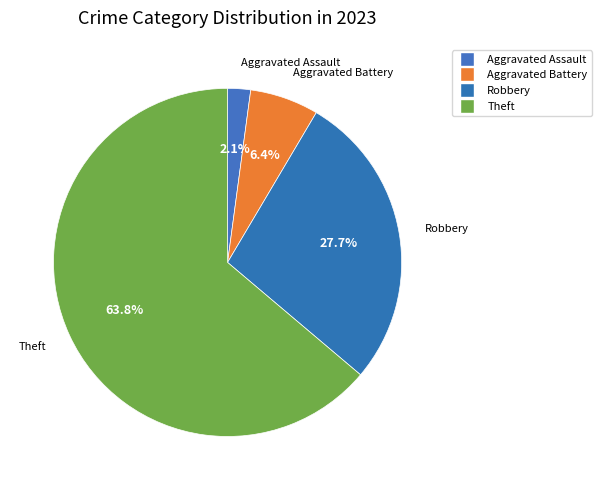

How many segments does this pie chart have?

4